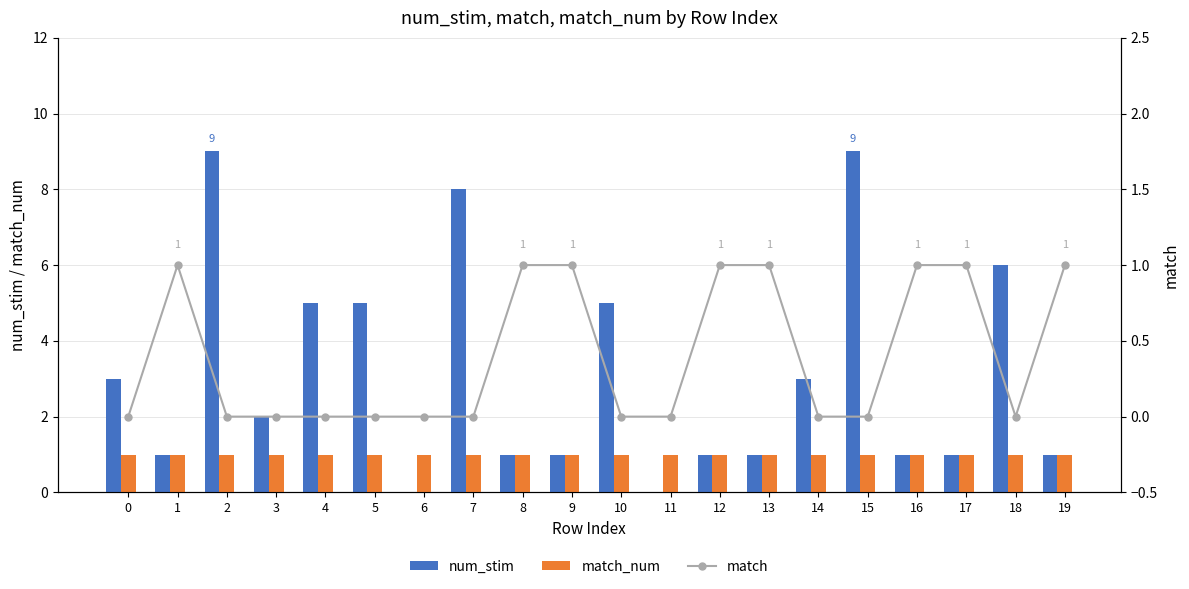

List the series in order of their peak value, lowest first.

match_num, match, num_stim